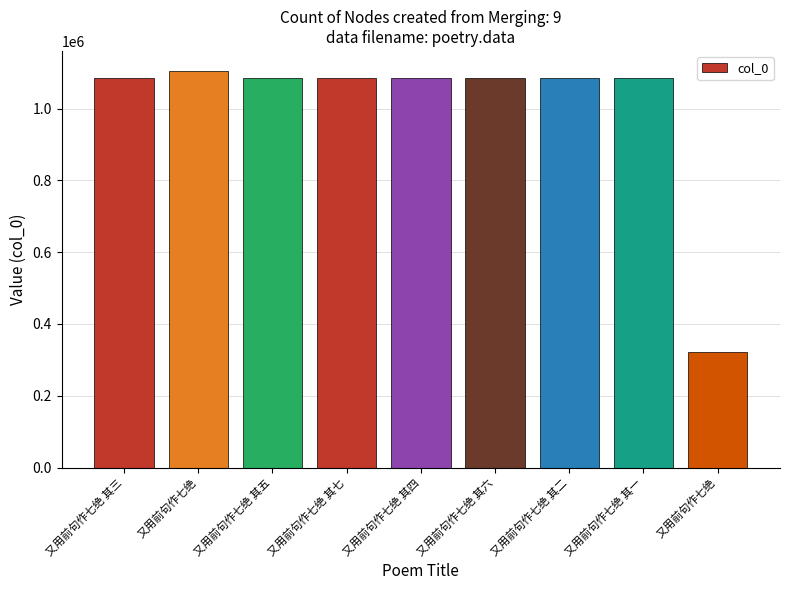

Which label corresponds to the largest value in the chart?

又用前句作七绝